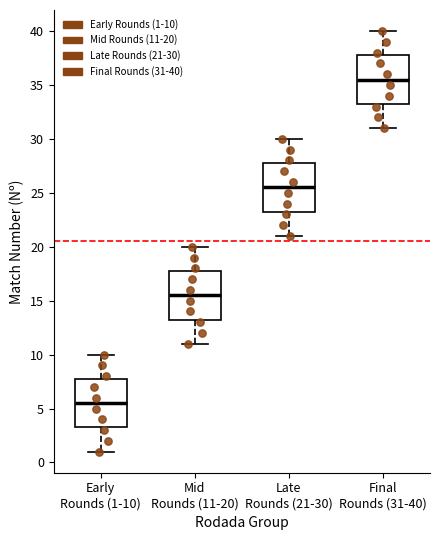

Reading left to right, transcribe this box plot: for each box, give where its median line is, the range the box spans, and where its two whiskers end, as read against the y-axis. The values are not printed on the chart, so give them approximately, as read against the axis.

Early Rounds (1-10): median 5.5, box 3.5 to 8.0, whiskers 1.0 to 10.0
Mid Rounds (11-20): median 15.5, box 13.5 to 18.0, whiskers 11.0 to 20.0
Late Rounds (21-30): median 25.5, box 23.5 to 28.0, whiskers 21.0 to 30.0
Final Rounds (31-40): median 35.5, box 33.5 to 38.0, whiskers 31.0 to 40.0